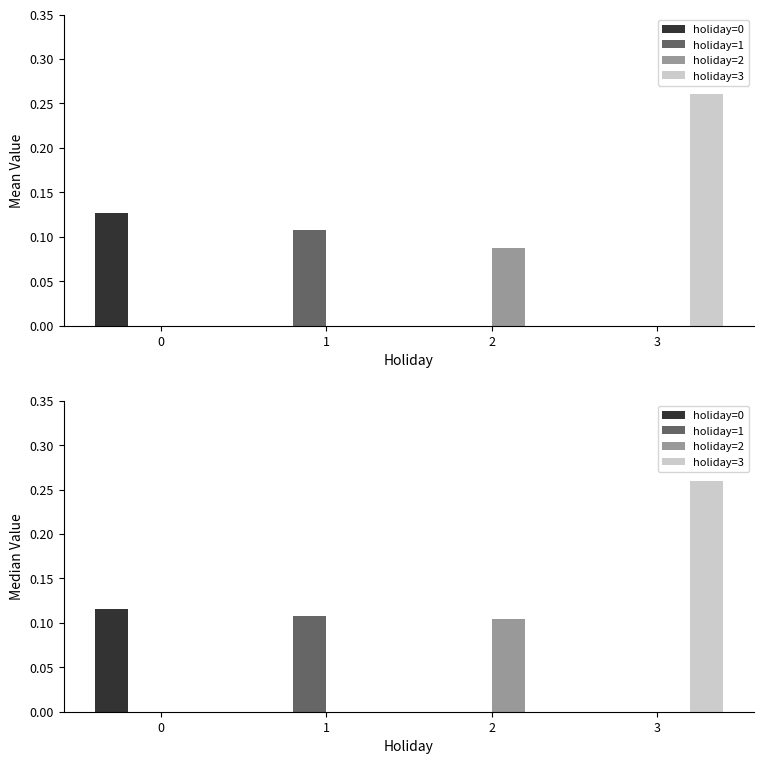

Reading left to right, what are all the values shown in this chart?

holiday=0: 0=0.1	1=0.0	2=0.0	3=0.0
holiday=1: 0=0.0	1=0.1	2=0.0	3=0.0
holiday=2: 0=0.0	1=0.0	2=0.1	3=0.0
holiday=3: 0=0.0	1=0.0	2=0.0	3=0.3